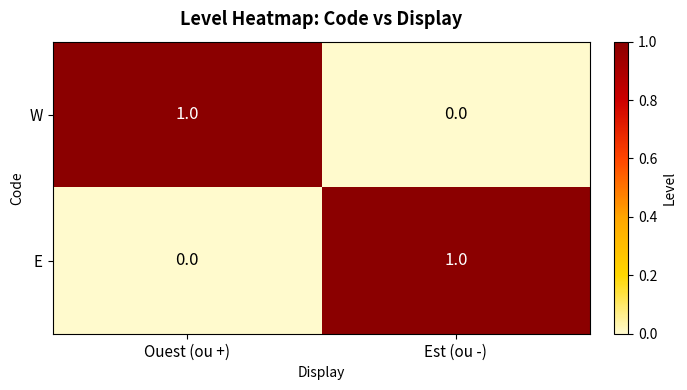

At Est (ou -), list the series in order from smallest to largest.

W, E